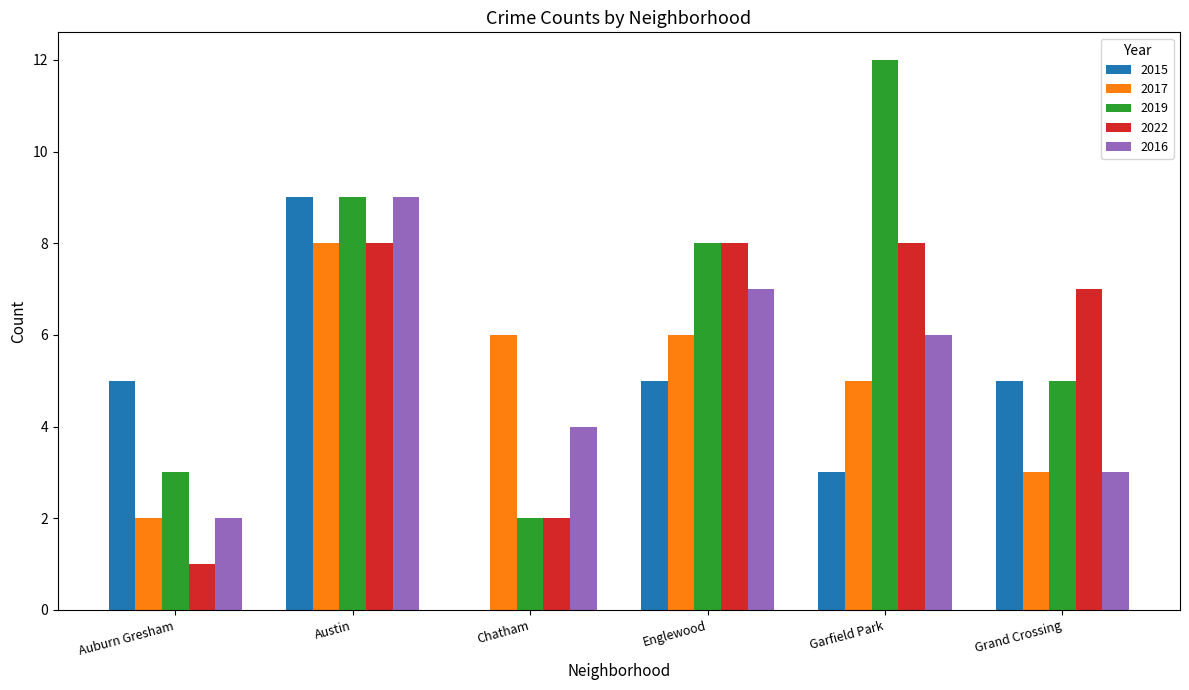

What is the sum of the 2015 values at Chatham and Englewood?

5